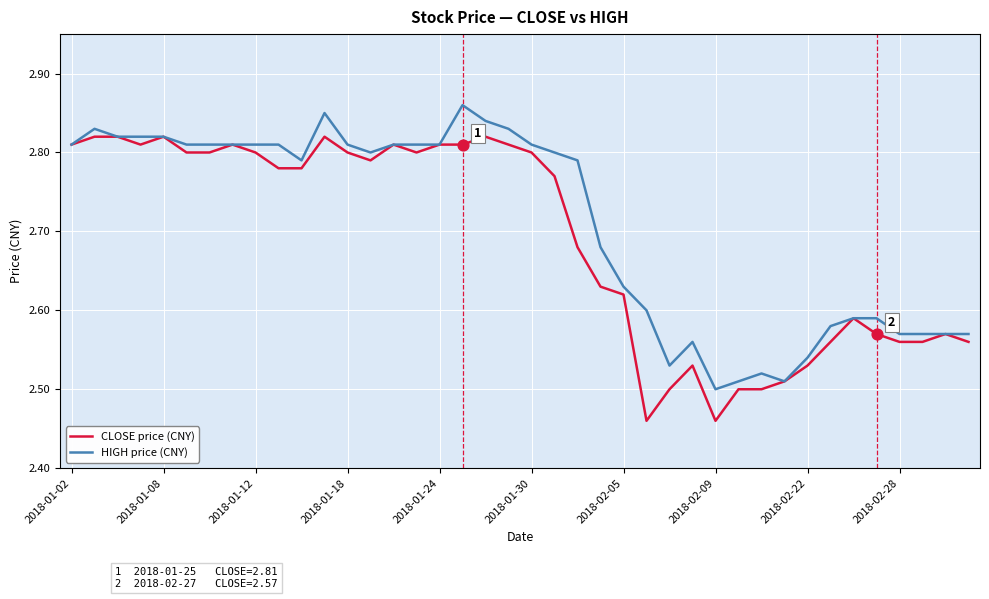

List the series in order of their peak value, lowest first.

CLOSE price (CNY), HIGH price (CNY)